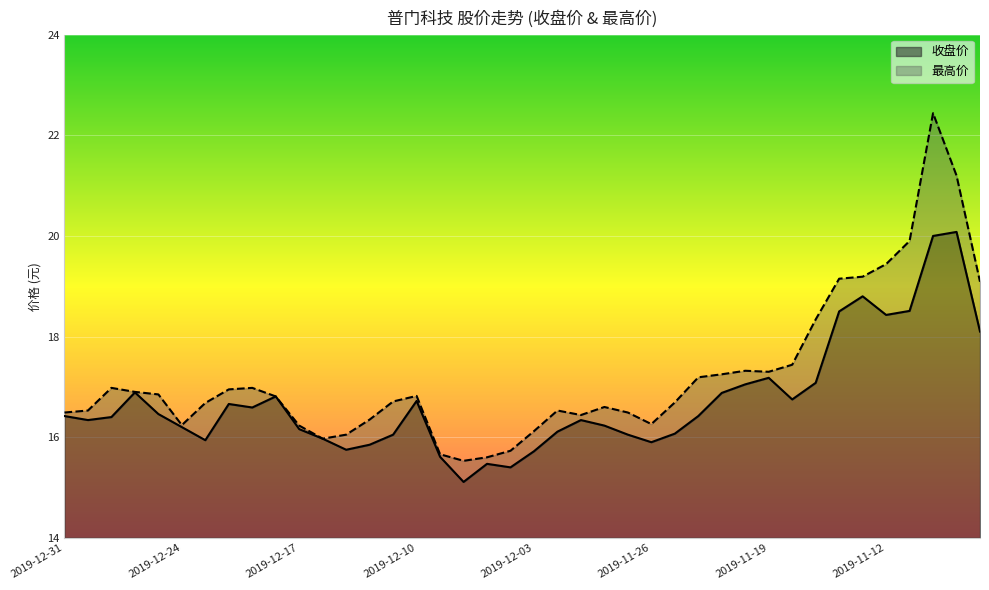

What are all the series names shown in the legend?

收盘价, 最高价